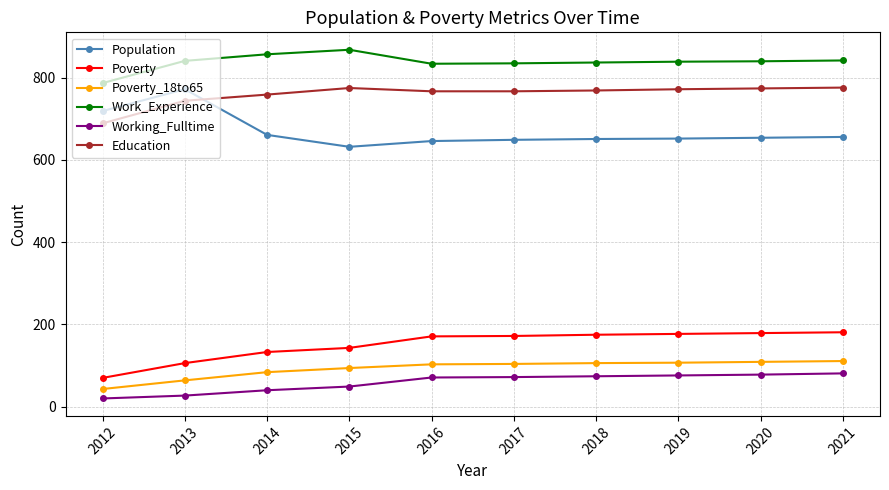

At how many categories does at least one series exceed 481?

10